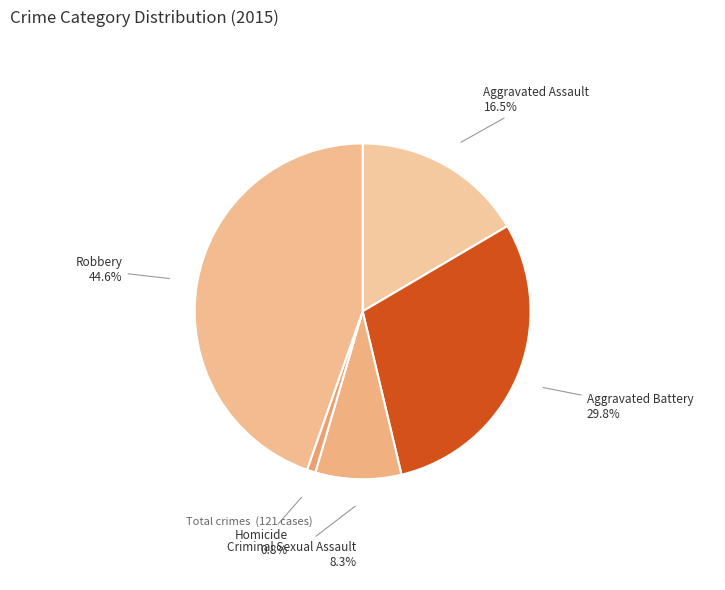

True or false: Aggravated Assault accounts for 4% of the total.

False